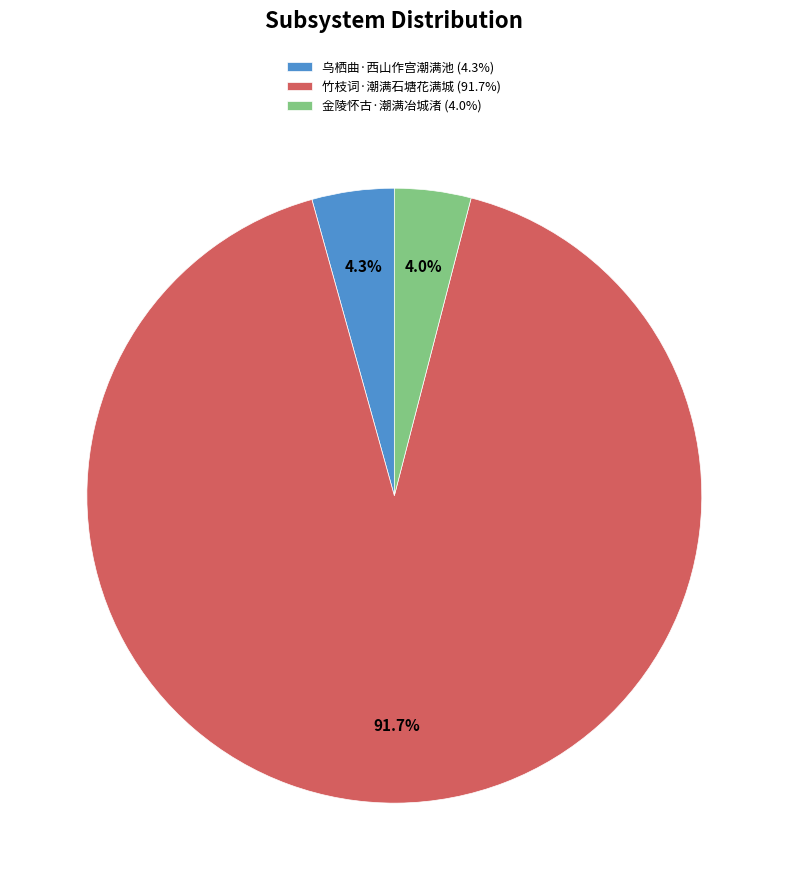

Is it true that 竹枝词·潮满石塘花满城 is 92% of the pie?

True